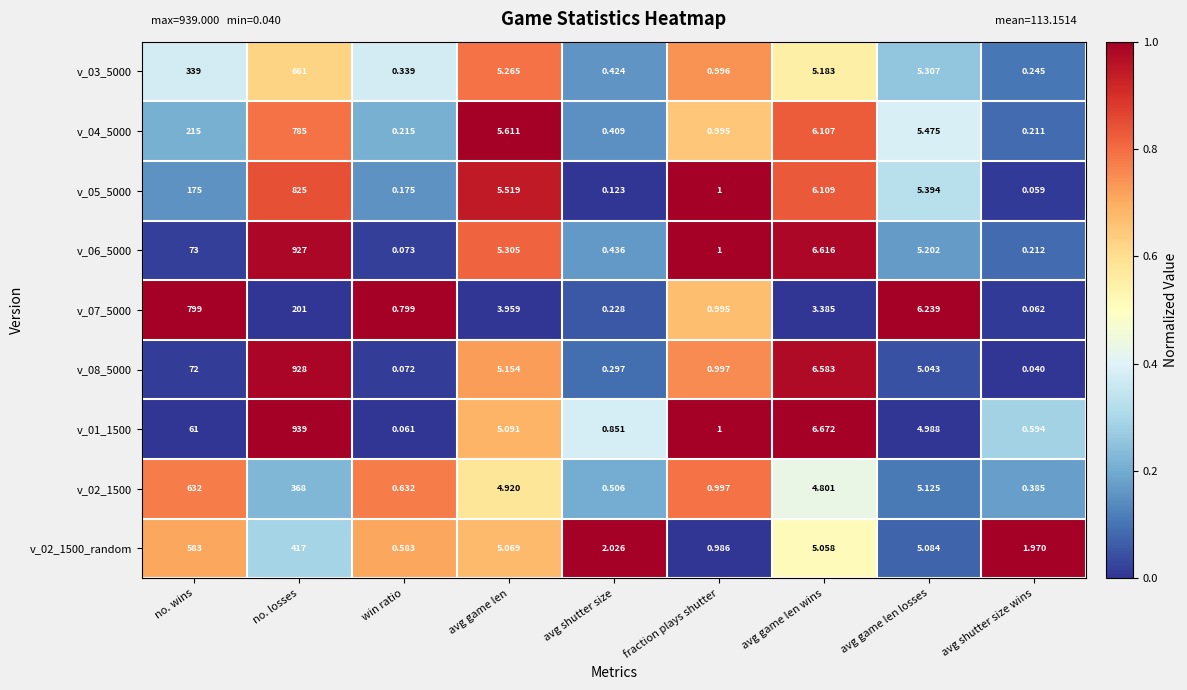

Which series has the largest total across all categories?

v_02_1500_random